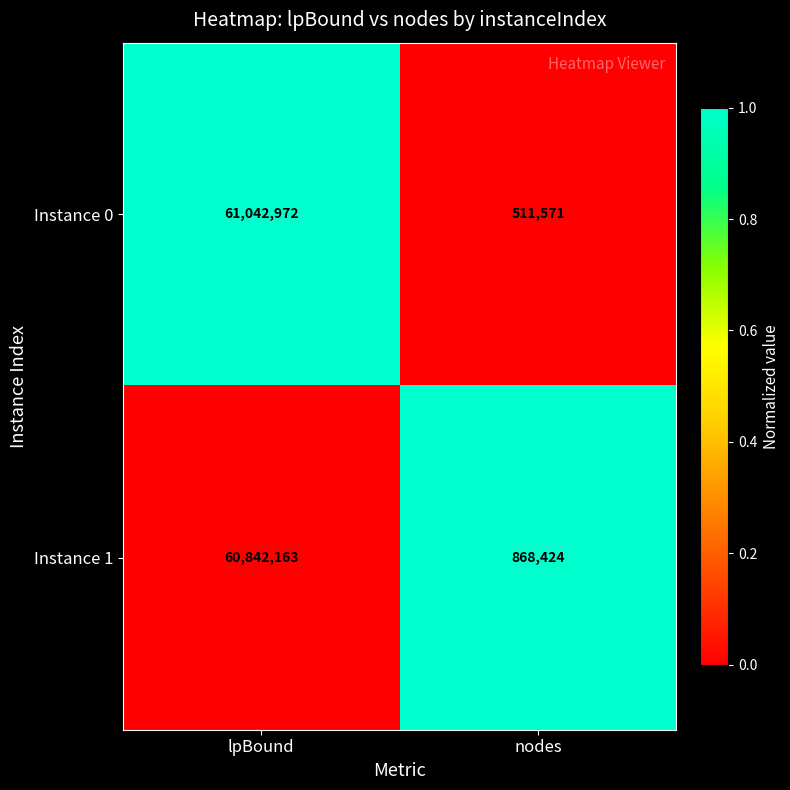

True or false: Instance 1 has a value of 106990726 at lpBound.

False